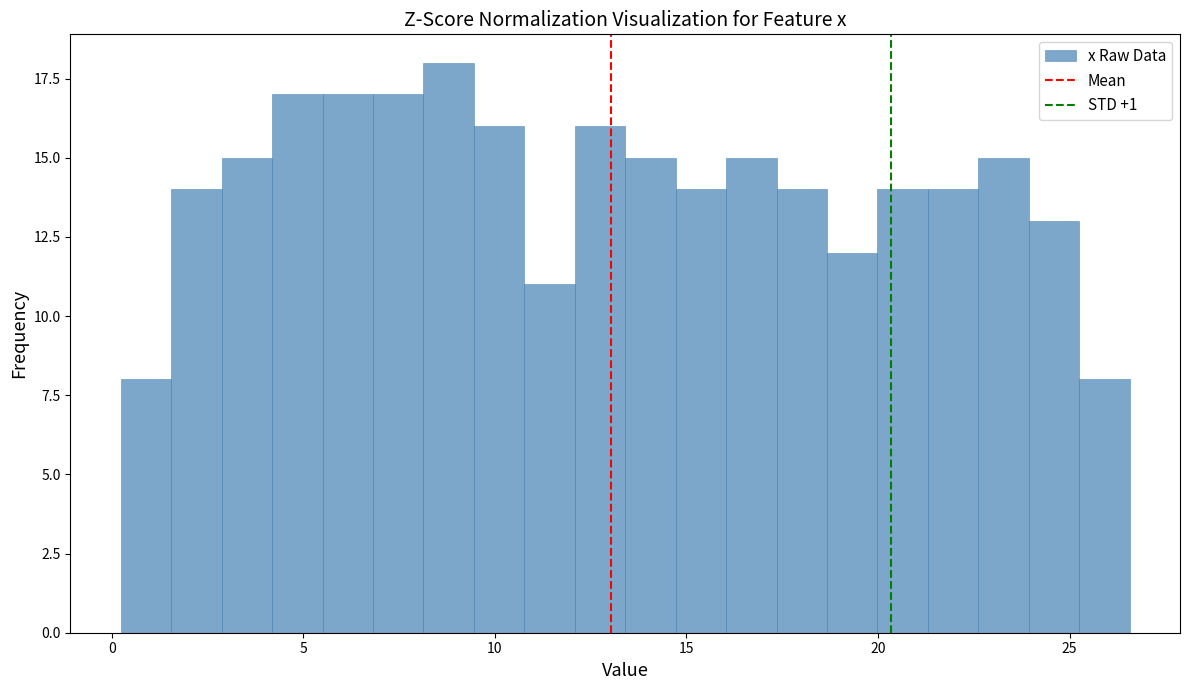

Around what value on the x-axis is the tallest bar? Give the approximate position of its centre, as read against the axis.

9.0